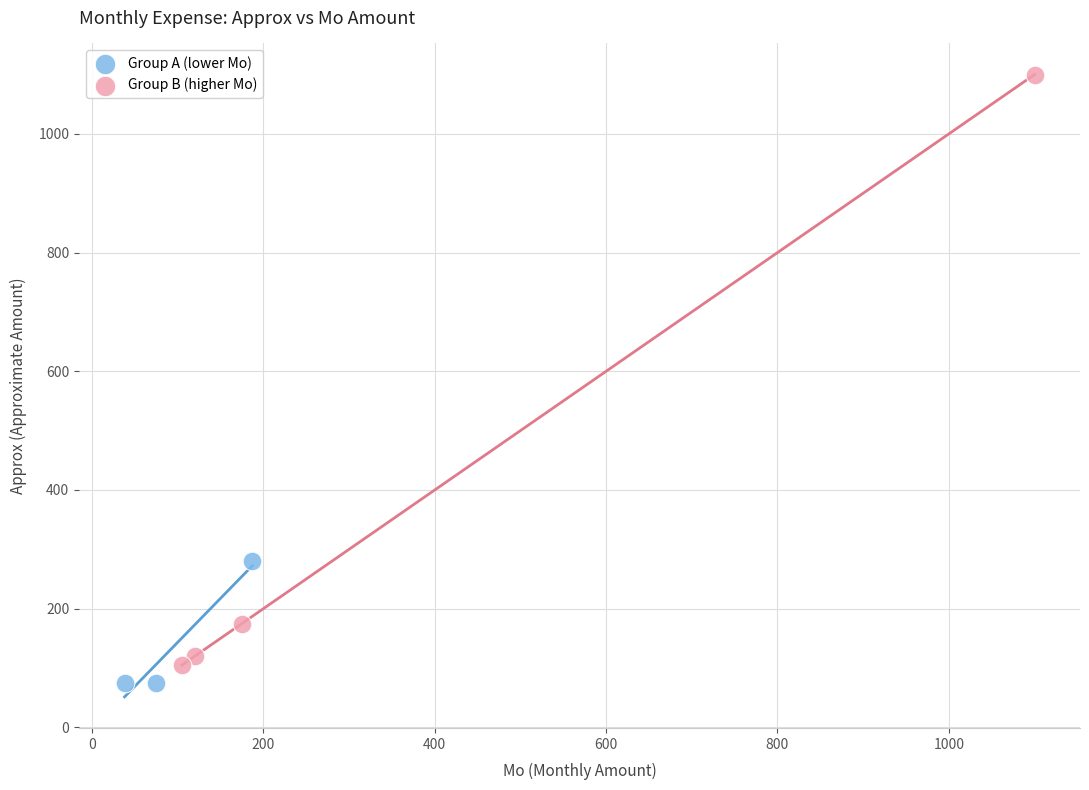

Which series has the widest spread of Y values?

Group B (higher Mo)